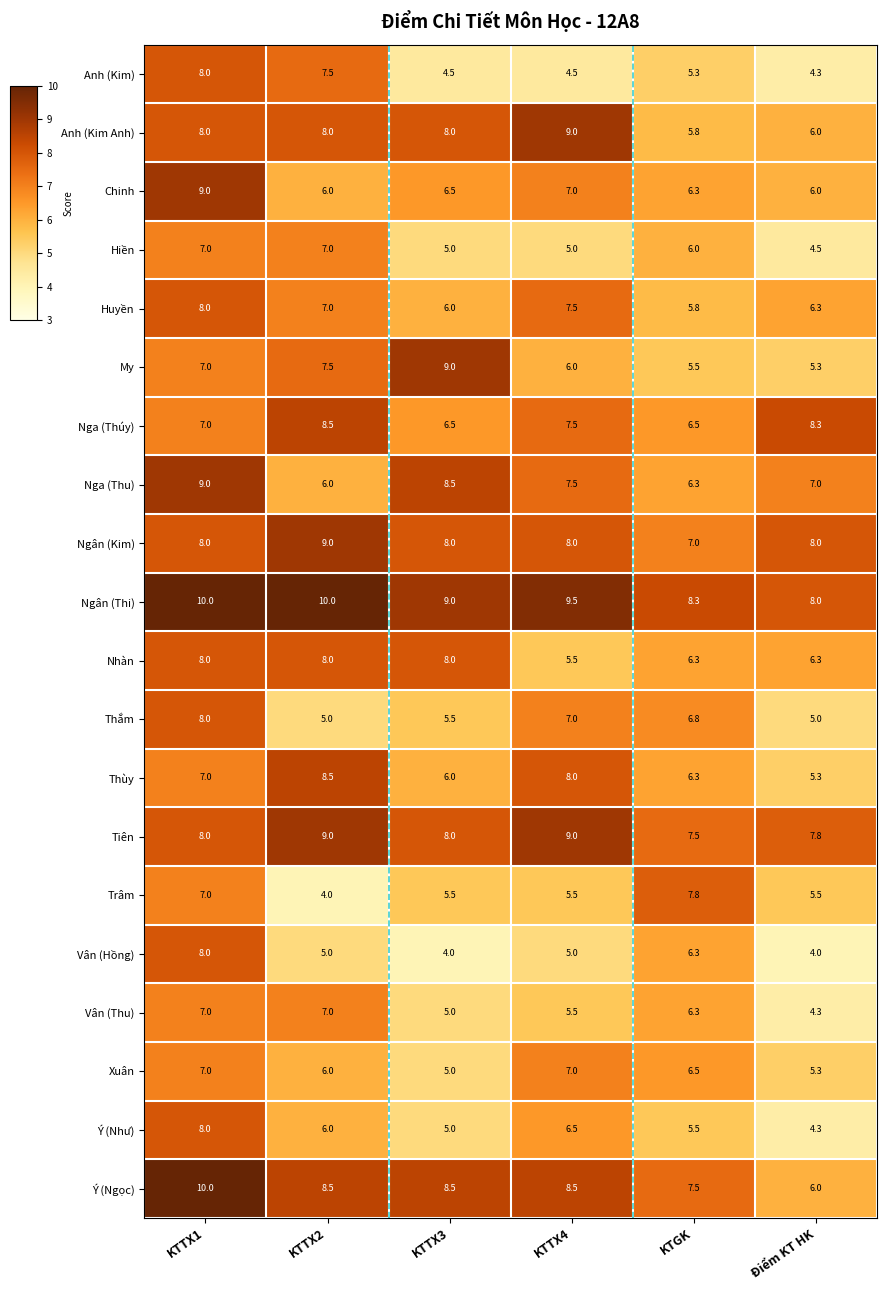

Which category has the lowest value in the Anh (Kim) series?

Điểm KT HK